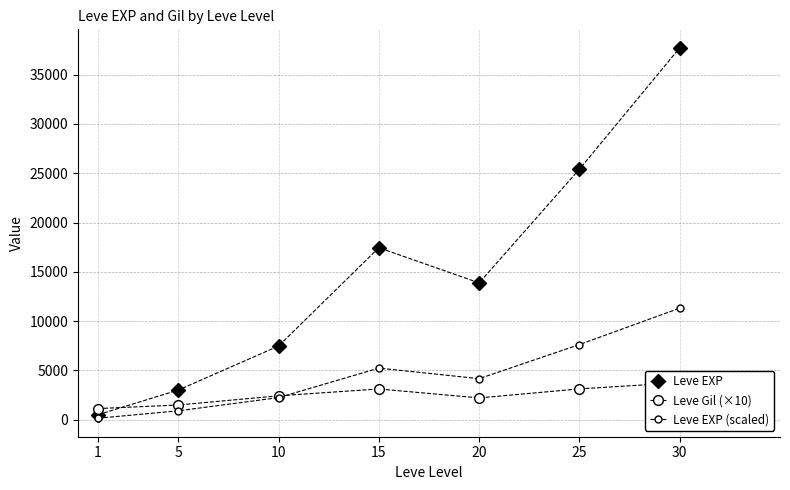

Is it true that Leve EXP (scaled) equals 5202.4 at 30?

False